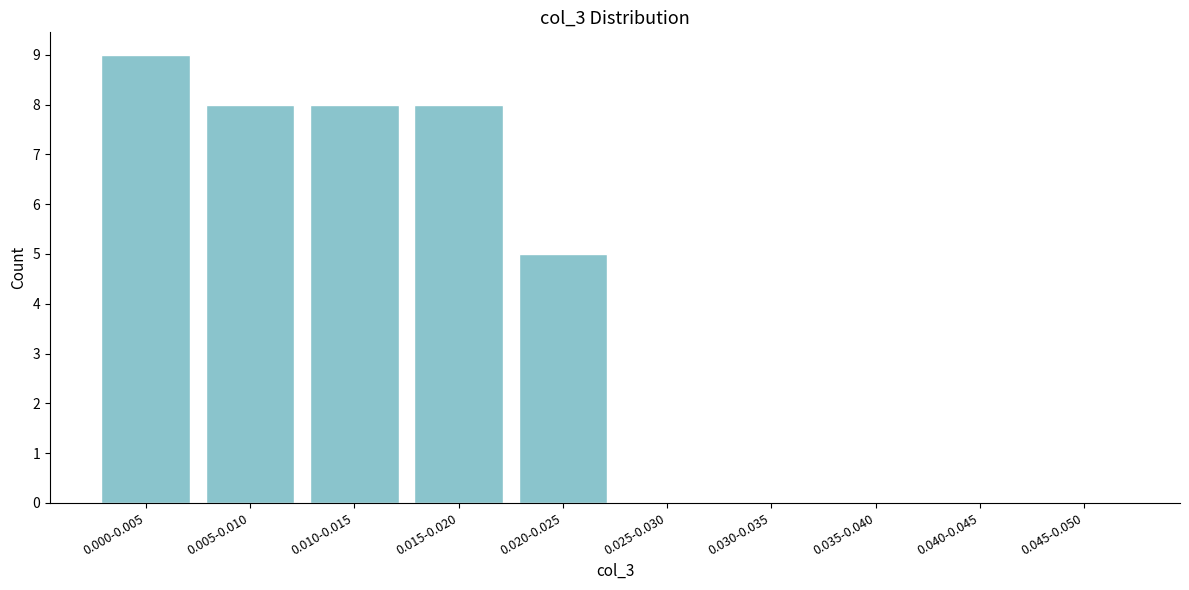

Reading left to right, what are all the values shown in this chart?

0.000-0.005=9	0.005-0.010=8	0.010-0.015=8	0.015-0.020=8	0.020-0.025=5	0.025-0.030=0	0.030-0.035=0	0.035-0.040=0	0.040-0.045=0	0.045-0.050=0